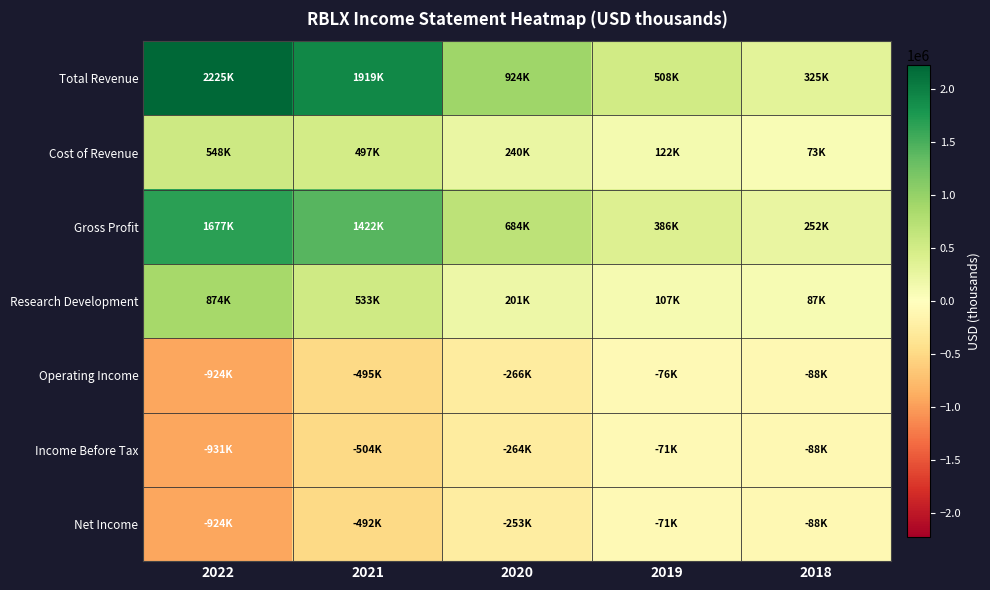

List the series in order of their peak value, lowest first.

Operating Income, Income Before Tax, Net Income, Cost of Revenue, Research Development, Gross Profit, Total Revenue